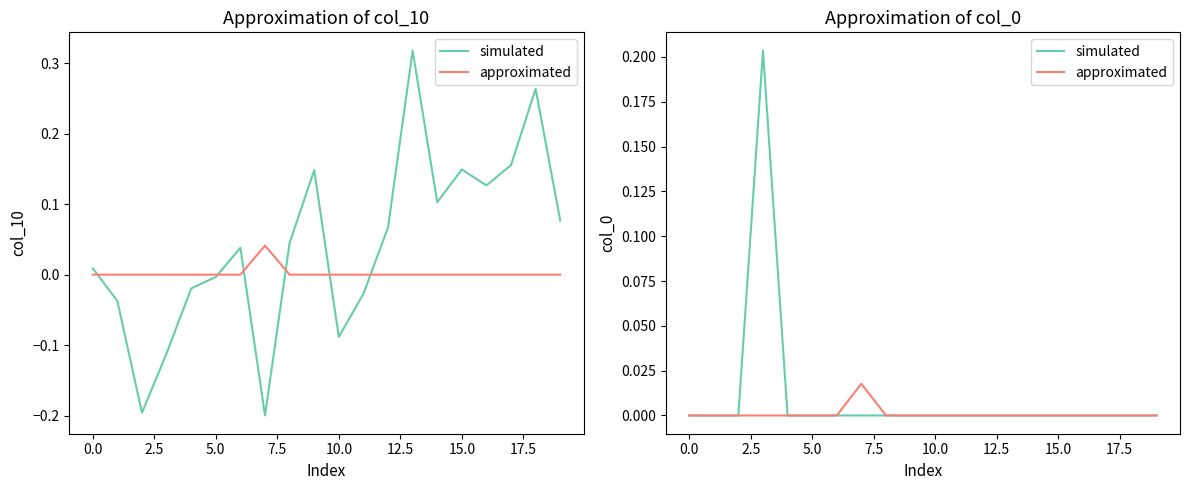

Is this an area chart (filled region under the line)?

No